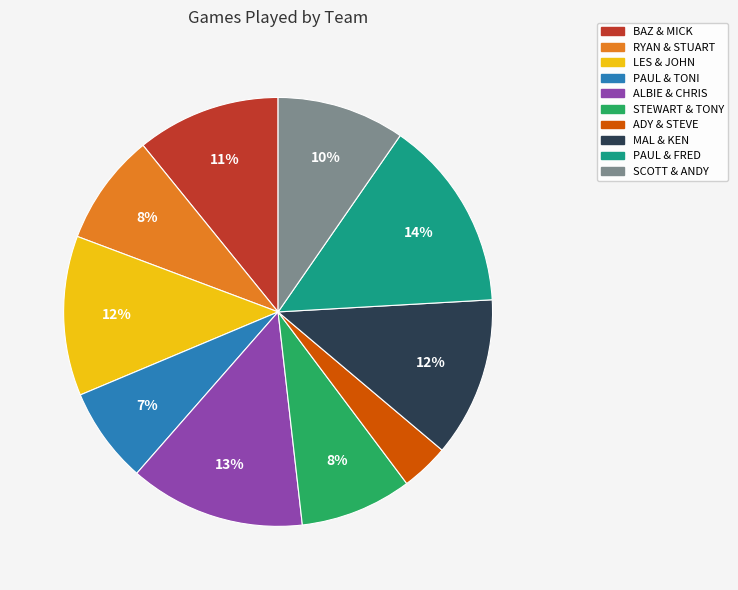

The PAUL & FRED slice represents 14% of the pie. True or false?

True